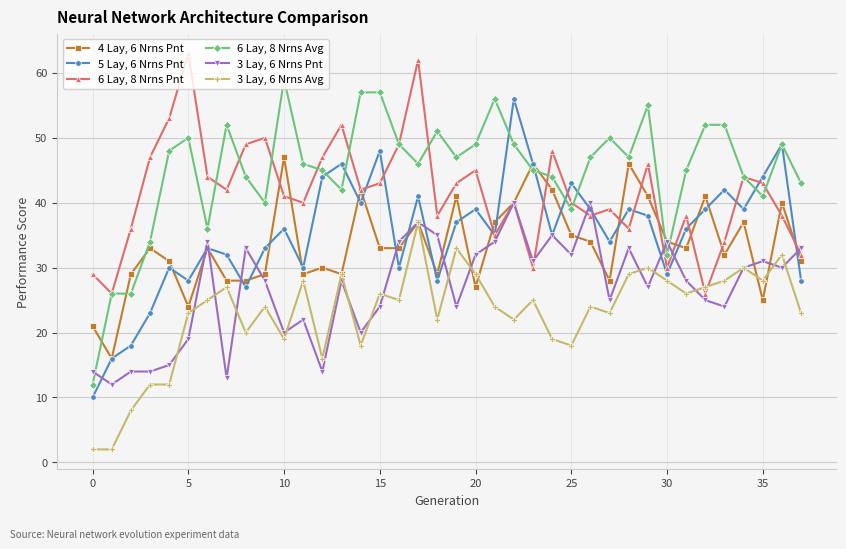

List the series in order of their peak value, lowest first.

3 Lay, 6 Nrns Avg, 3 Lay, 6 Nrns Pnt, 4 Lay, 6 Nrns Pnt, 5 Lay, 6 Nrns Pnt, 6 Lay, 8 Nrns Avg, 6 Lay, 8 Nrns Pnt